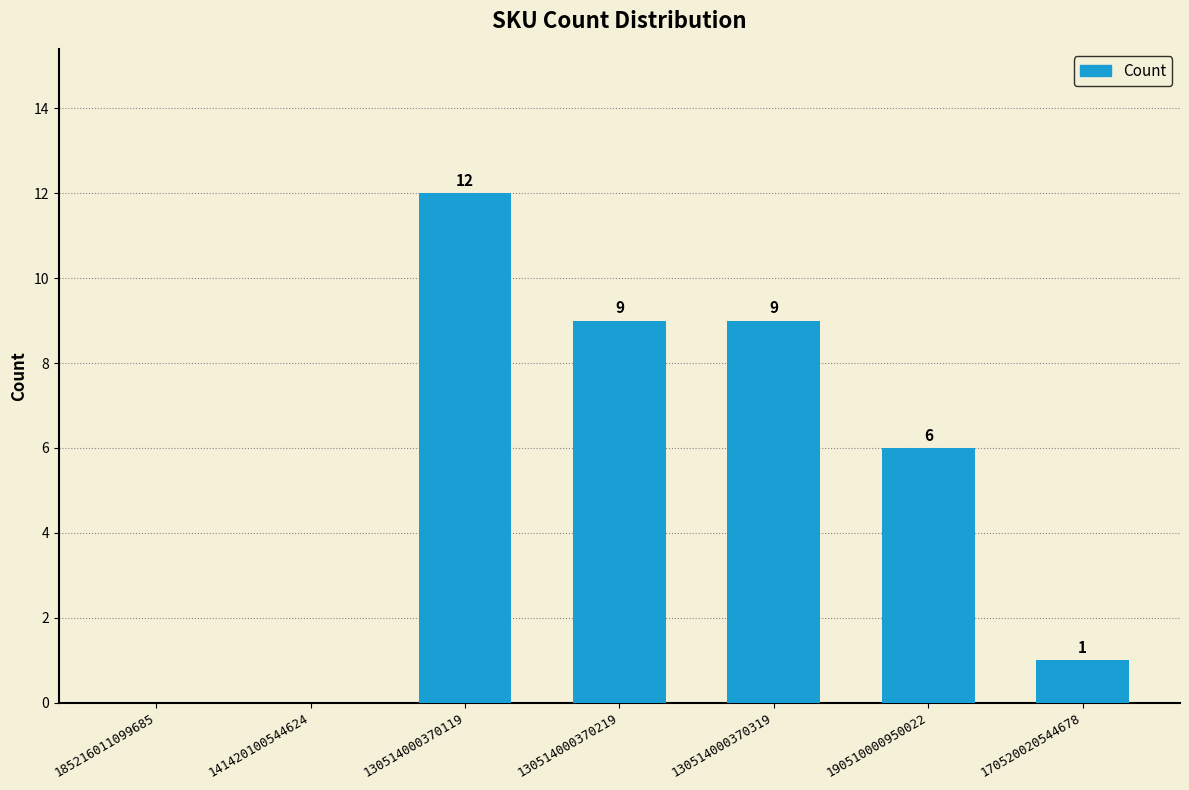

Read the value at 130514000370119, to the nearest 5.

10